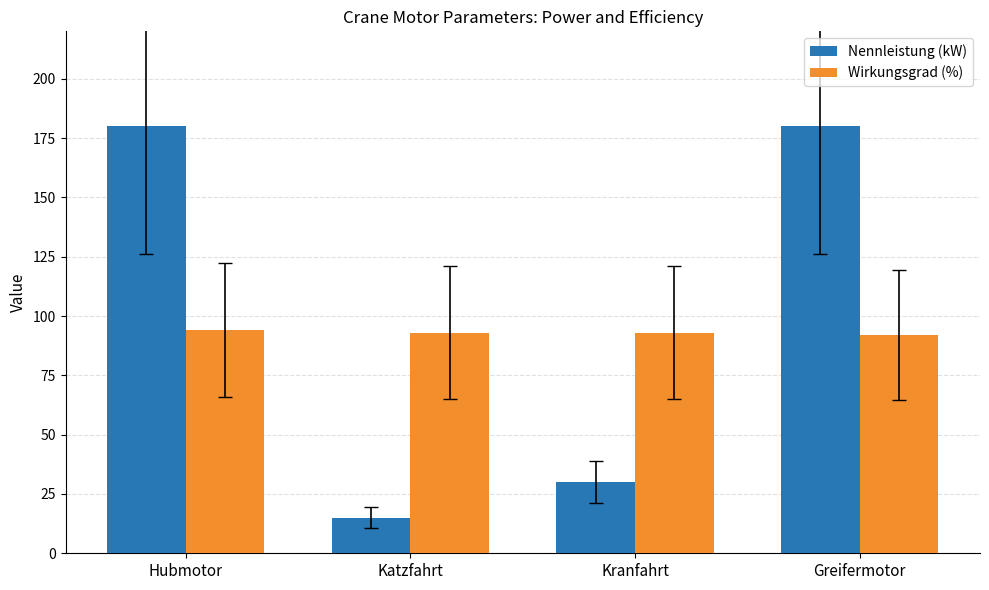

The Wirkungsgrad (%) series shows 166 at Hubmotor. True or false?

False